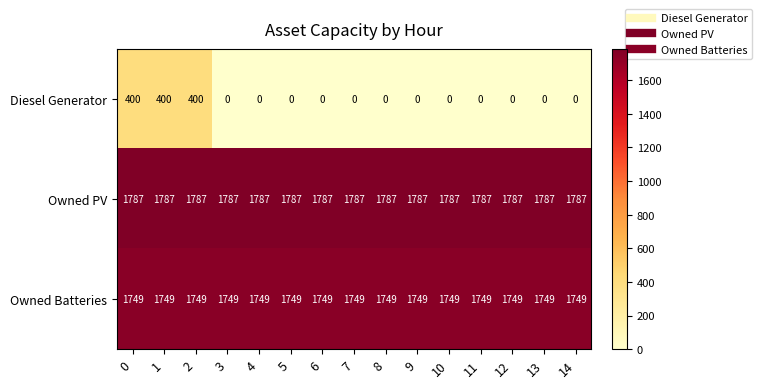

What is the sum of all Diesel Generator values?

1200